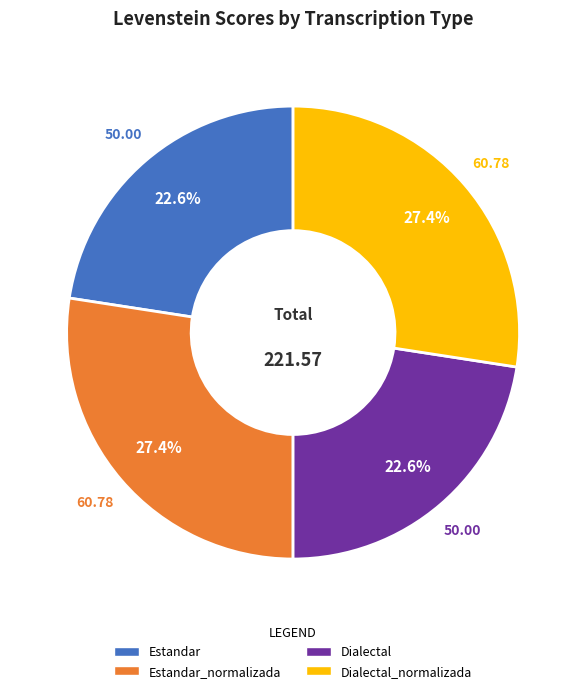

Is there any slice that represents more than half of the pie?

No